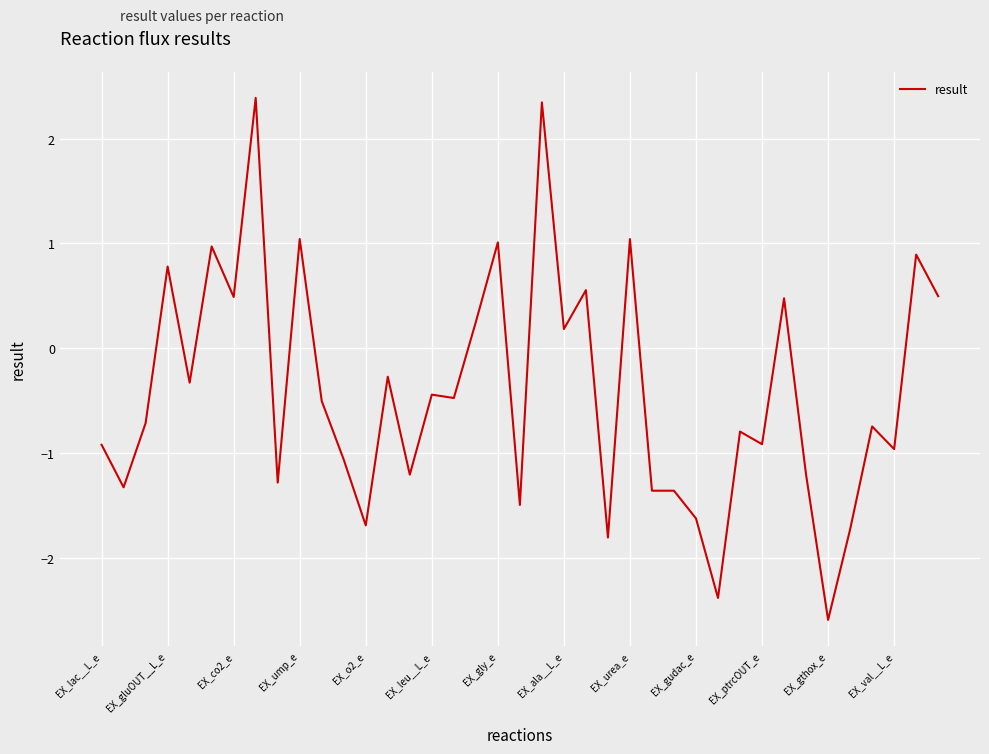

What is the difference between the maximum and minimum values?

5.0